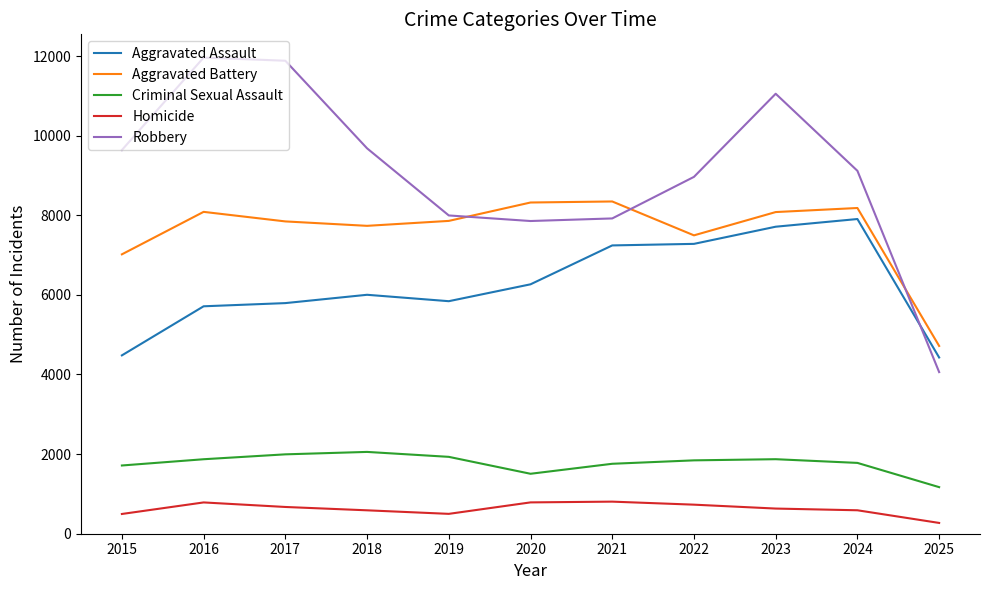

The Robbery series shows 2985 at 2024. True or false?

False